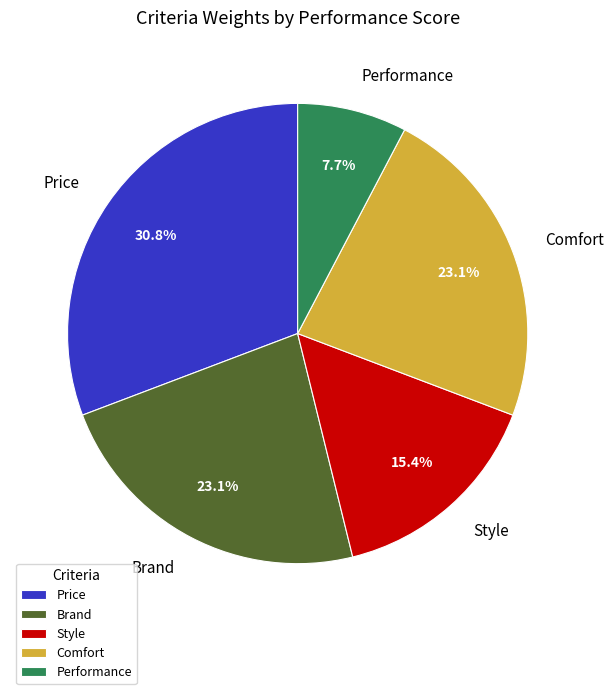

What is the largest slice in the pie chart?

Price